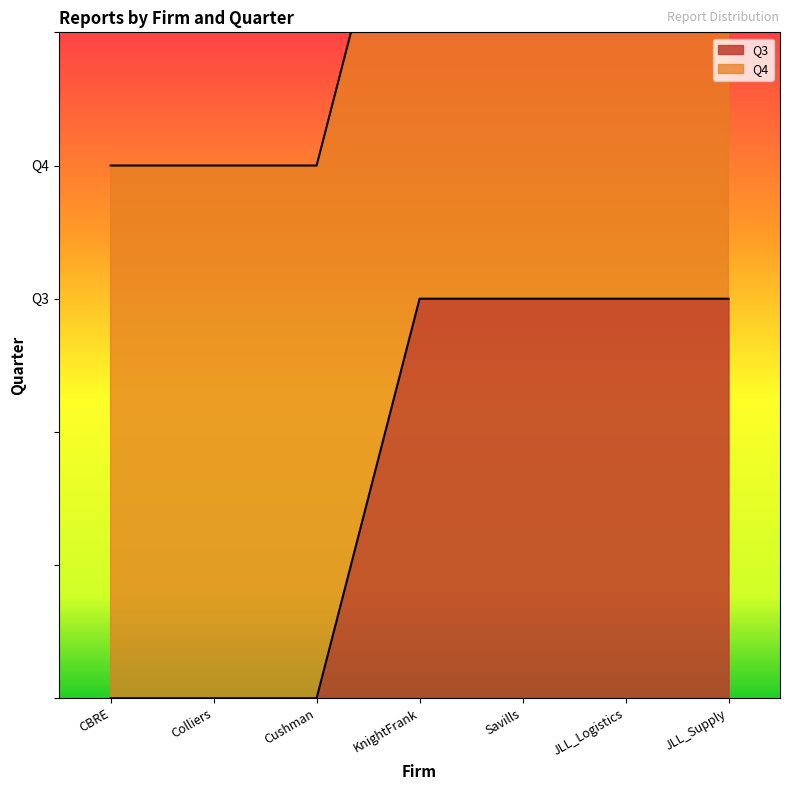

What is the sum of all values?

12